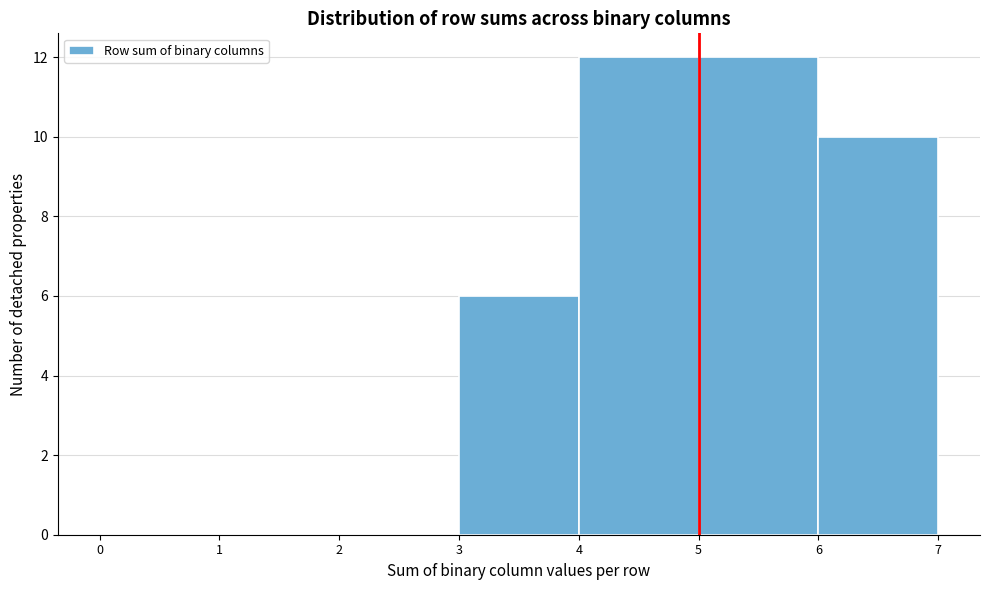

What is the height of the bar covering 4 to 5 on the x-axis? The values are not printed on the chart, so give them approximately, as read against the axis.

12